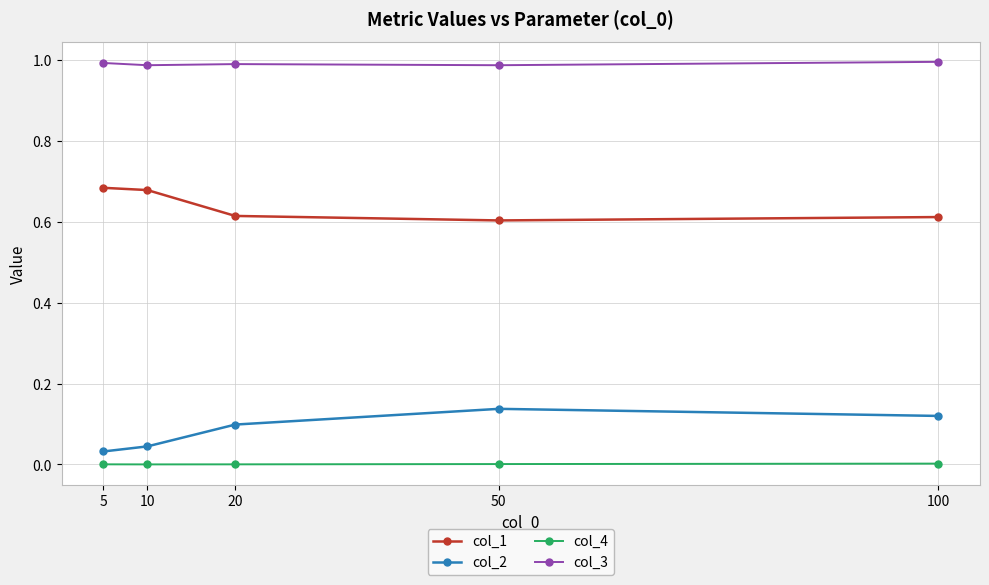

Where is the first local maximum for col_2?

50